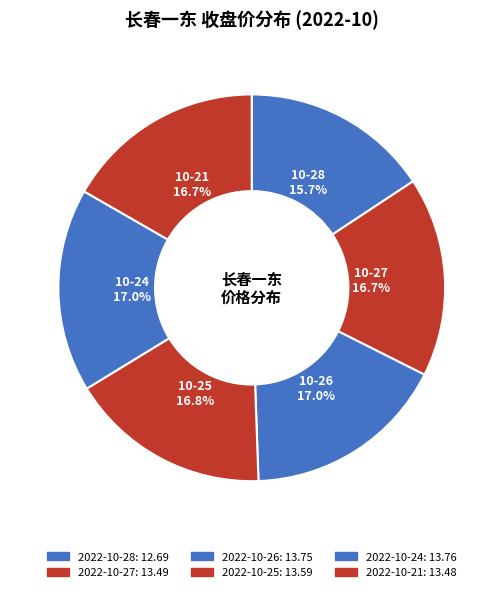

How many segments does this pie chart have?

6